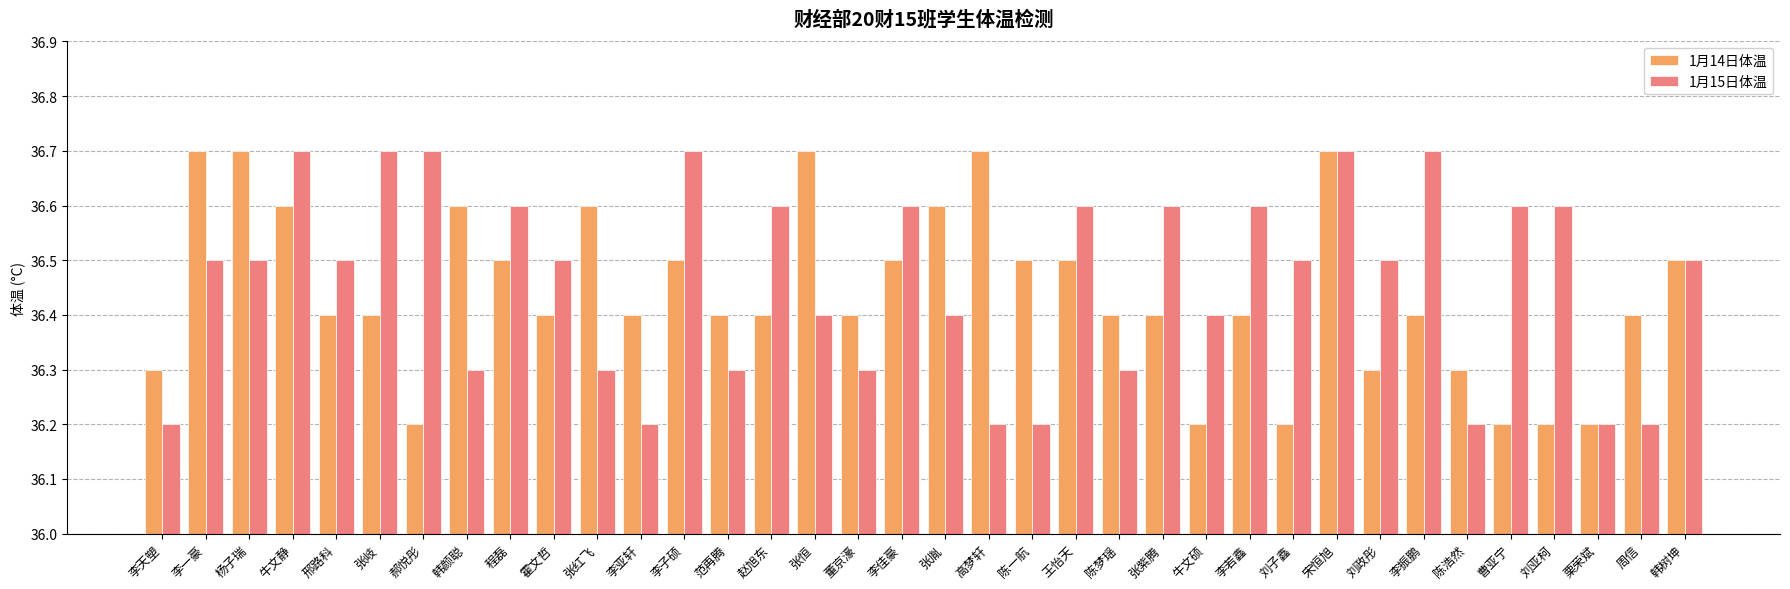

What is the greatest value displayed?

36.7